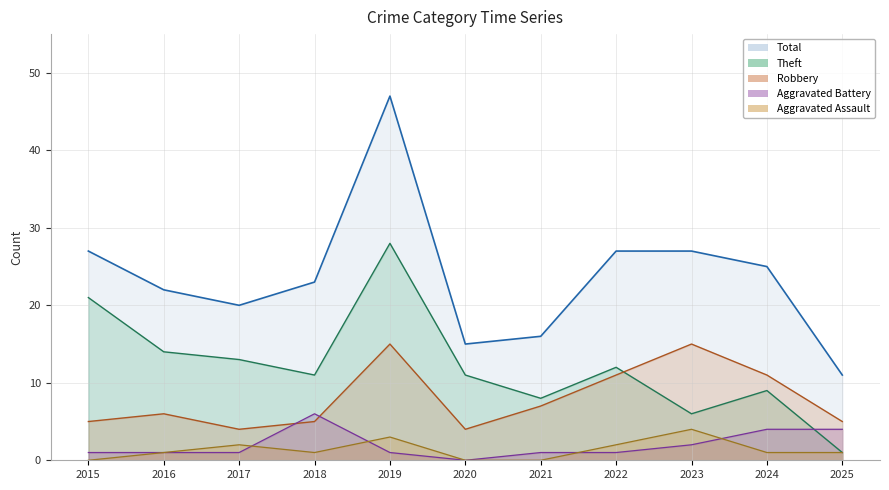

Where is Theft nearest to the value 14?

2016